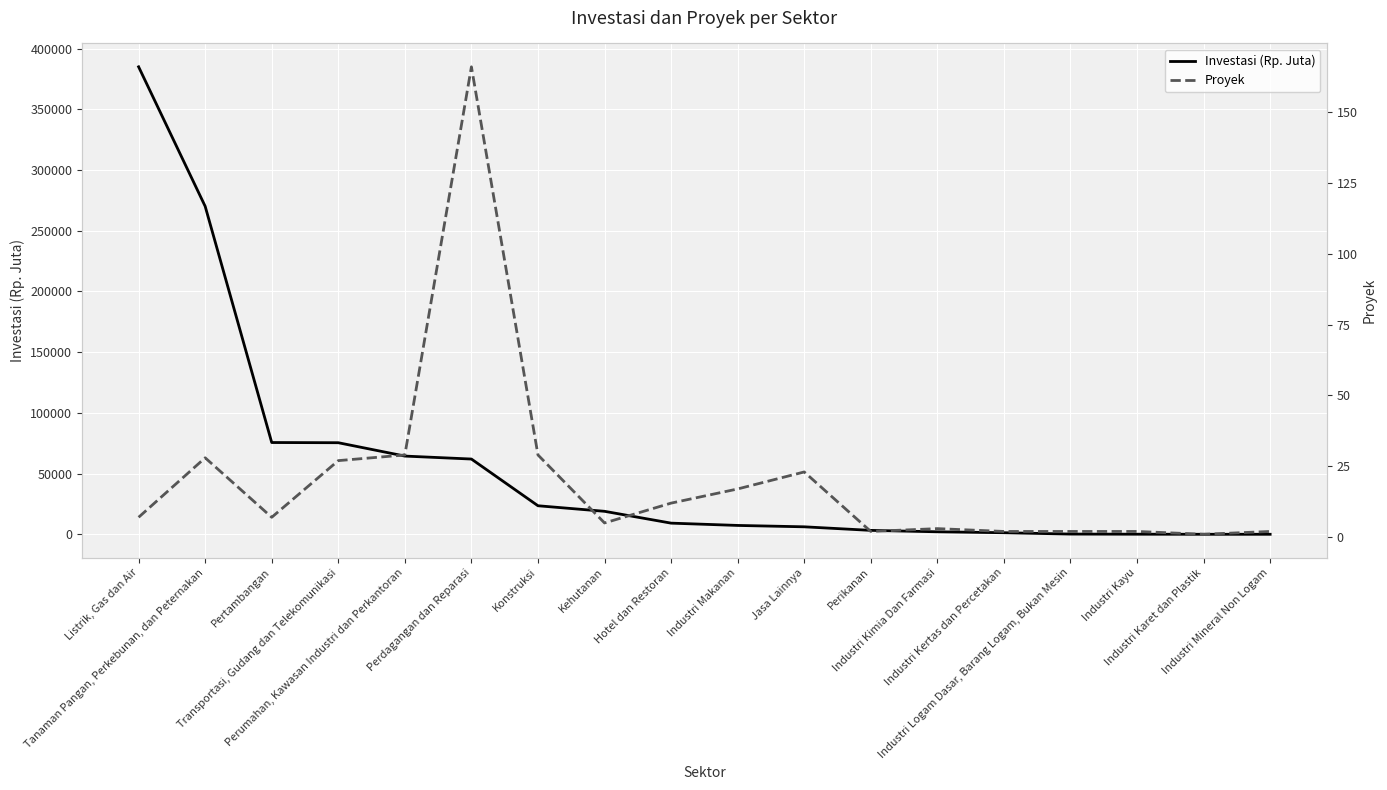

True or false: Proyek and Investasi (Rp. Juta) intersect in this chart.

False